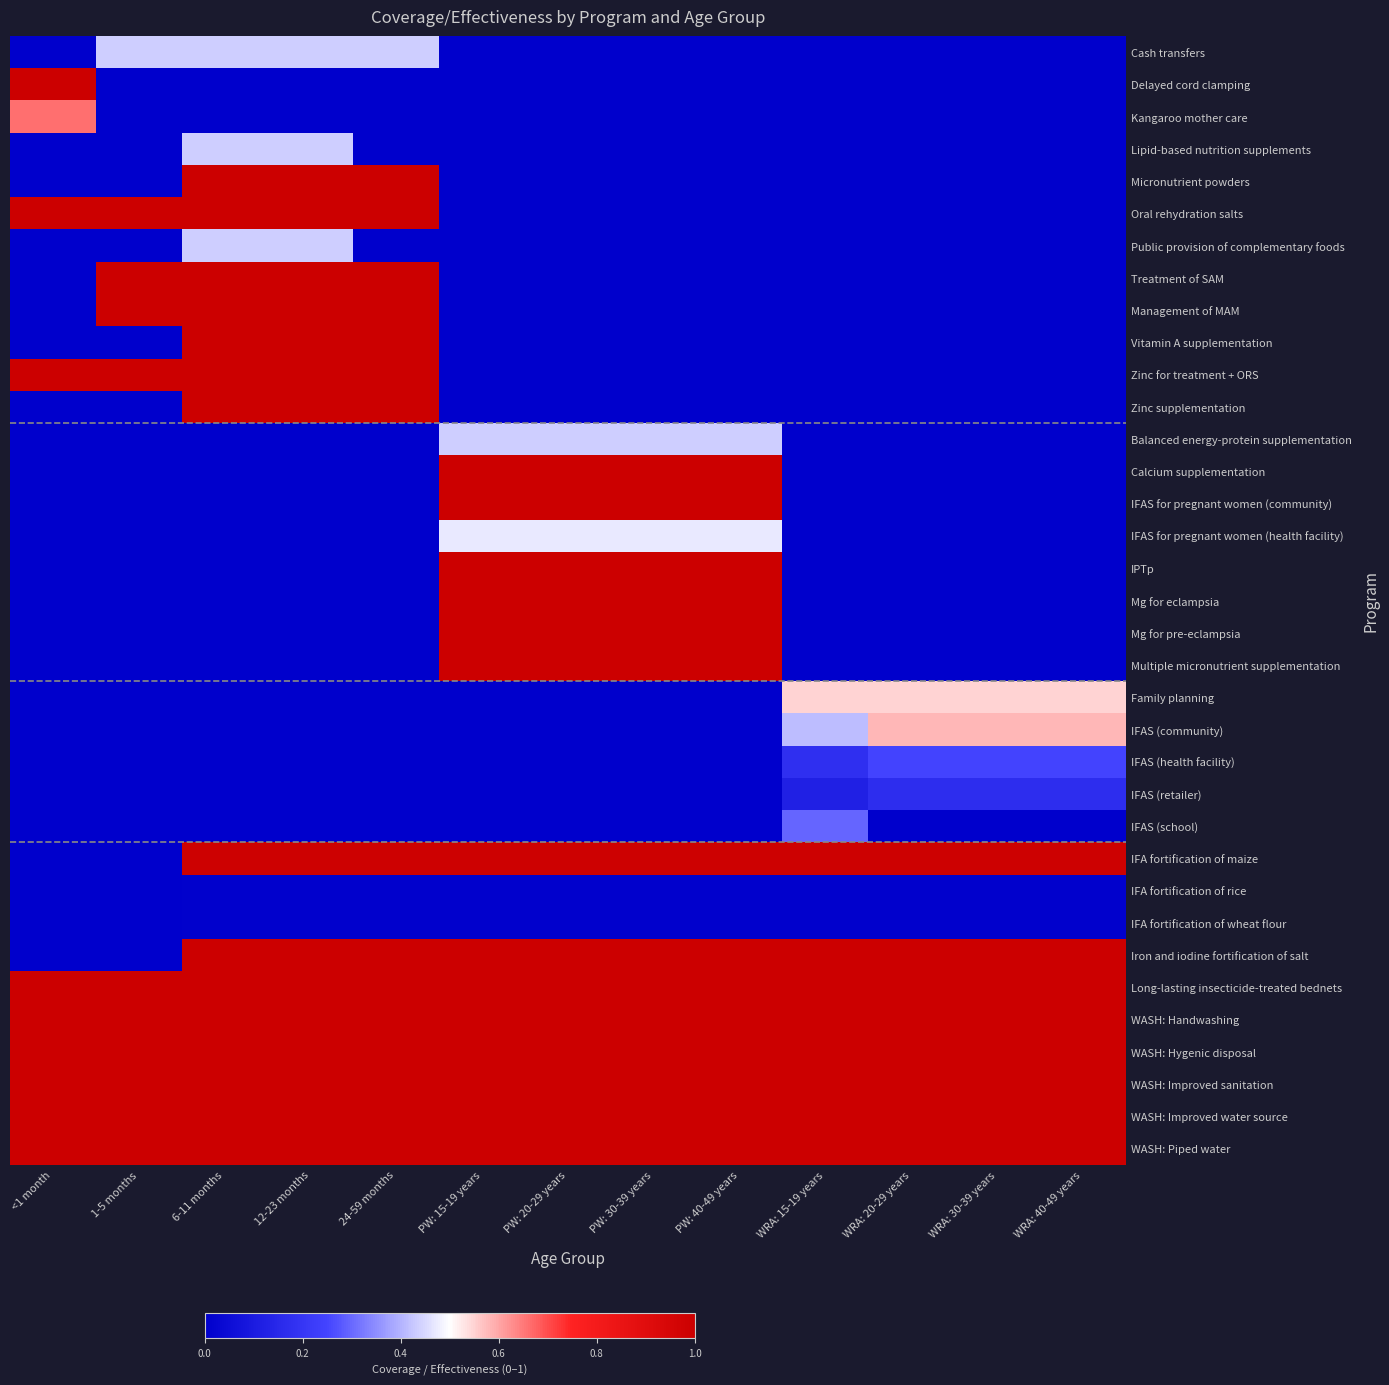

Reading left to right, list all the values displayed in this chart.

Cash transfers: <1 month=0.0	1-5 months=0.4	6-11 months=0.4	12-23 months=0.4	24-59 months=0.4	PW: 15-19 years=0.0	PW: 20-29 years=0.0	PW: 30-39 years=0.0	PW: 40-49 years=0.0	WRA: 15-19 years=0.0	WRA: 20-29 years=0.0	WRA: 30-39 years=0.0	WRA: 40-49 years=0.0
Delayed cord clamping: <1 month=1.0	1-5 months=0.0	6-11 months=0.0	12-23 months=0.0	24-59 months=0.0	PW: 15-19 years=0.0	PW: 20-29 years=0.0	PW: 30-39 years=0.0	PW: 40-49 years=0.0	WRA: 15-19 years=0.0	WRA: 20-29 years=0.0	WRA: 30-39 years=0.0	WRA: 40-49 years=0.0
Kangaroo mother care: <1 month=0.7	1-5 months=0.0	6-11 months=0.0	12-23 months=0.0	24-59 months=0.0	PW: 15-19 years=0.0	PW: 20-29 years=0.0	PW: 30-39 years=0.0	PW: 40-49 years=0.0	WRA: 15-19 years=0.0	WRA: 20-29 years=0.0	WRA: 30-39 years=0.0	WRA: 40-49 years=0.0
Lipid-based nutrition supplements: <1 month=0.0	1-5 months=0.0	6-11 months=0.4	12-23 months=0.4	24-59 months=0.0	PW: 15-19 years=0.0	PW: 20-29 years=0.0	PW: 30-39 years=0.0	PW: 40-49 years=0.0	WRA: 15-19 years=0.0	WRA: 20-29 years=0.0	WRA: 30-39 years=0.0	WRA: 40-49 years=0.0
Micronutrient powders: <1 month=0.0	1-5 months=0.0	6-11 months=1.0	12-23 months=1.0	24-59 months=1.0	PW: 15-19 years=0.0	PW: 20-29 years=0.0	PW: 30-39 years=0.0	PW: 40-49 years=0.0	WRA: 15-19 years=0.0	WRA: 20-29 years=0.0	WRA: 30-39 years=0.0	WRA: 40-49 years=0.0
Oral rehydration salts: <1 month=1.0	1-5 months=1.0	6-11 months=1.0	12-23 months=1.0	24-59 months=1.0	PW: 15-19 years=0.0	PW: 20-29 years=0.0	PW: 30-39 years=0.0	PW: 40-49 years=0.0	WRA: 15-19 years=0.0	WRA: 20-29 years=0.0	WRA: 30-39 years=0.0	WRA: 40-49 years=0.0
Public provision of complementary foods: <1 month=0.0	1-5 months=0.0	6-11 months=0.4	12-23 months=0.4	24-59 months=0.0	PW: 15-19 years=0.0	PW: 20-29 years=0.0	PW: 30-39 years=0.0	PW: 40-49 years=0.0	WRA: 15-19 years=0.0	WRA: 20-29 years=0.0	WRA: 30-39 years=0.0	WRA: 40-49 years=0.0
Treatment of SAM: <1 month=0.0	1-5 months=1.0	6-11 months=1.0	12-23 months=1.0	24-59 months=1.0	PW: 15-19 years=0.0	PW: 20-29 years=0.0	PW: 30-39 years=0.0	PW: 40-49 years=0.0	WRA: 15-19 years=0.0	WRA: 20-29 years=0.0	WRA: 30-39 years=0.0	WRA: 40-49 years=0.0
Management of MAM: <1 month=0.0	1-5 months=1.0	6-11 months=1.0	12-23 months=1.0	24-59 months=1.0	PW: 15-19 years=0.0	PW: 20-29 years=0.0	PW: 30-39 years=0.0	PW: 40-49 years=0.0	WRA: 15-19 years=0.0	WRA: 20-29 years=0.0	WRA: 30-39 years=0.0	WRA: 40-49 years=0.0
Vitamin A supplementation: <1 month=0.0	1-5 months=0.0	6-11 months=1.0	12-23 months=1.0	24-59 months=1.0	PW: 15-19 years=0.0	PW: 20-29 years=0.0	PW: 30-39 years=0.0	PW: 40-49 years=0.0	WRA: 15-19 years=0.0	WRA: 20-29 years=0.0	WRA: 30-39 years=0.0	WRA: 40-49 years=0.0
Zinc for treatment + ORS: <1 month=1.0	1-5 months=1.0	6-11 months=1.0	12-23 months=1.0	24-59 months=1.0	PW: 15-19 years=0.0	PW: 20-29 years=0.0	PW: 30-39 years=0.0	PW: 40-49 years=0.0	WRA: 15-19 years=0.0	WRA: 20-29 years=0.0	WRA: 30-39 years=0.0	WRA: 40-49 years=0.0
Zinc supplementation: <1 month=0.0	1-5 months=0.0	6-11 months=1.0	12-23 months=1.0	24-59 months=1.0	PW: 15-19 years=0.0	PW: 20-29 years=0.0	PW: 30-39 years=0.0	PW: 40-49 years=0.0	WRA: 15-19 years=0.0	WRA: 20-29 years=0.0	WRA: 30-39 years=0.0	WRA: 40-49 years=0.0
Balanced energy-protein supplementation: <1 month=0.0	1-5 months=0.0	6-11 months=0.0	12-23 months=0.0	24-59 months=0.0	PW: 15-19 years=0.4	PW: 20-29 years=0.4	PW: 30-39 years=0.4	PW: 40-49 years=0.4	WRA: 15-19 years=0.0	WRA: 20-29 years=0.0	WRA: 30-39 years=0.0	WRA: 40-49 years=0.0
Calcium supplementation: <1 month=0.0	1-5 months=0.0	6-11 months=0.0	12-23 months=0.0	24-59 months=0.0	PW: 15-19 years=1.0	PW: 20-29 years=1.0	PW: 30-39 years=1.0	PW: 40-49 years=1.0	WRA: 15-19 years=0.0	WRA: 20-29 years=0.0	WRA: 30-39 years=0.0	WRA: 40-49 years=0.0
IFAS for pregnant women (community): <1 month=0.0	1-5 months=0.0	6-11 months=0.0	12-23 months=0.0	24-59 months=0.0	PW: 15-19 years=1.0	PW: 20-29 years=1.0	PW: 30-39 years=1.0	PW: 40-49 years=1.0	WRA: 15-19 years=0.0	WRA: 20-29 years=0.0	WRA: 30-39 years=0.0	WRA: 40-49 years=0.0
IFAS for pregnant women (health facility): <1 month=0.0	1-5 months=0.0	6-11 months=0.0	12-23 months=0.0	24-59 months=0.0	PW: 15-19 years=0.5	PW: 20-29 years=0.5	PW: 30-39 years=0.5	PW: 40-49 years=0.5	WRA: 15-19 years=0.0	WRA: 20-29 years=0.0	WRA: 30-39 years=0.0	WRA: 40-49 years=0.0
IPTp: <1 month=0.0	1-5 months=0.0	6-11 months=0.0	12-23 months=0.0	24-59 months=0.0	PW: 15-19 years=1.0	PW: 20-29 years=1.0	PW: 30-39 years=1.0	PW: 40-49 years=1.0	WRA: 15-19 years=0.0	WRA: 20-29 years=0.0	WRA: 30-39 years=0.0	WRA: 40-49 years=0.0
Mg for eclampsia: <1 month=0.0	1-5 months=0.0	6-11 months=0.0	12-23 months=0.0	24-59 months=0.0	PW: 15-19 years=1.0	PW: 20-29 years=1.0	PW: 30-39 years=1.0	PW: 40-49 years=1.0	WRA: 15-19 years=0.0	WRA: 20-29 years=0.0	WRA: 30-39 years=0.0	WRA: 40-49 years=0.0
Mg for pre-eclampsia: <1 month=0.0	1-5 months=0.0	6-11 months=0.0	12-23 months=0.0	24-59 months=0.0	PW: 15-19 years=1.0	PW: 20-29 years=1.0	PW: 30-39 years=1.0	PW: 40-49 years=1.0	WRA: 15-19 years=0.0	WRA: 20-29 years=0.0	WRA: 30-39 years=0.0	WRA: 40-49 years=0.0
Multiple micronutrient supplementation: <1 month=0.0	1-5 months=0.0	6-11 months=0.0	12-23 months=0.0	24-59 months=0.0	PW: 15-19 years=1.0	PW: 20-29 years=1.0	PW: 30-39 years=1.0	PW: 40-49 years=1.0	WRA: 15-19 years=0.0	WRA: 20-29 years=0.0	WRA: 30-39 years=0.0	WRA: 40-49 years=0.0
Family planning: <1 month=0.0	1-5 months=0.0	6-11 months=0.0	12-23 months=0.0	24-59 months=0.0	PW: 15-19 years=0.0	PW: 20-29 years=0.0	PW: 30-39 years=0.0	PW: 40-49 years=0.0	WRA: 15-19 years=0.6	WRA: 20-29 years=0.6	WRA: 30-39 years=0.6	WRA: 40-49 years=0.6
IFAS (community): <1 month=0.0	1-5 months=0.0	6-11 months=0.0	12-23 months=0.0	24-59 months=0.0	PW: 15-19 years=0.0	PW: 20-29 years=0.0	PW: 30-39 years=0.0	PW: 40-49 years=0.0	WRA: 15-19 years=0.4	WRA: 20-29 years=0.6	WRA: 30-39 years=0.6	WRA: 40-49 years=0.6
IFAS (health facility): <1 month=0.0	1-5 months=0.0	6-11 months=0.0	12-23 months=0.0	24-59 months=0.0	PW: 15-19 years=0.0	PW: 20-29 years=0.0	PW: 30-39 years=0.0	PW: 40-49 years=0.0	WRA: 15-19 years=0.2	WRA: 20-29 years=0.2	WRA: 30-39 years=0.2	WRA: 40-49 years=0.2
IFAS (retailer): <1 month=0.0	1-5 months=0.0	6-11 months=0.0	12-23 months=0.0	24-59 months=0.0	PW: 15-19 years=0.0	PW: 20-29 years=0.0	PW: 30-39 years=0.0	PW: 40-49 years=0.0	WRA: 15-19 years=0.1	WRA: 20-29 years=0.2	WRA: 30-39 years=0.2	WRA: 40-49 years=0.2
IFAS (school): <1 month=0.0	1-5 months=0.0	6-11 months=0.0	12-23 months=0.0	24-59 months=0.0	PW: 15-19 years=0.0	PW: 20-29 years=0.0	PW: 30-39 years=0.0	PW: 40-49 years=0.0	WRA: 15-19 years=0.3	WRA: 20-29 years=0.0	WRA: 30-39 years=0.0	WRA: 40-49 years=0.0
IFA fortification of maize: <1 month=0.0	1-5 months=0.0	6-11 months=1.0	12-23 months=1.0	24-59 months=1.0	PW: 15-19 years=1.0	PW: 20-29 years=1.0	PW: 30-39 years=1.0	PW: 40-49 years=1.0	WRA: 15-19 years=1.0	WRA: 20-29 years=1.0	WRA: 30-39 years=1.0	WRA: 40-49 years=1.0
IFA fortification of rice: <1 month=0.0	1-5 months=0.0	6-11 months=0.0	12-23 months=0.0	24-59 months=0.0	PW: 15-19 years=0.0	PW: 20-29 years=0.0	PW: 30-39 years=0.0	PW: 40-49 years=0.0	WRA: 15-19 years=0.0	WRA: 20-29 years=0.0	WRA: 30-39 years=0.0	WRA: 40-49 years=0.0
IFA fortification of wheat flour: <1 month=0.0	1-5 months=0.0	6-11 months=0.0	12-23 months=0.0	24-59 months=0.0	PW: 15-19 years=0.0	PW: 20-29 years=0.0	PW: 30-39 years=0.0	PW: 40-49 years=0.0	WRA: 15-19 years=0.0	WRA: 20-29 years=0.0	WRA: 30-39 years=0.0	WRA: 40-49 years=0.0
Iron and iodine fortification of salt: <1 month=0.0	1-5 months=0.0	6-11 months=1.0	12-23 months=1.0	24-59 months=1.0	PW: 15-19 years=1.0	PW: 20-29 years=1.0	PW: 30-39 years=1.0	PW: 40-49 years=1.0	WRA: 15-19 years=1.0	WRA: 20-29 years=1.0	WRA: 30-39 years=1.0	WRA: 40-49 years=1.0
Long-lasting insecticide-treated bednets: <1 month=1.0	1-5 months=1.0	6-11 months=1.0	12-23 months=1.0	24-59 months=1.0	PW: 15-19 years=1.0	PW: 20-29 years=1.0	PW: 30-39 years=1.0	PW: 40-49 years=1.0	WRA: 15-19 years=1.0	WRA: 20-29 years=1.0	WRA: 30-39 years=1.0	WRA: 40-49 years=1.0
WASH: Handwashing: <1 month=1.0	1-5 months=1.0	6-11 months=1.0	12-23 months=1.0	24-59 months=1.0	PW: 15-19 years=1.0	PW: 20-29 years=1.0	PW: 30-39 years=1.0	PW: 40-49 years=1.0	WRA: 15-19 years=1.0	WRA: 20-29 years=1.0	WRA: 30-39 years=1.0	WRA: 40-49 years=1.0
WASH: Hygenic disposal: <1 month=1.0	1-5 months=1.0	6-11 months=1.0	12-23 months=1.0	24-59 months=1.0	PW: 15-19 years=1.0	PW: 20-29 years=1.0	PW: 30-39 years=1.0	PW: 40-49 years=1.0	WRA: 15-19 years=1.0	WRA: 20-29 years=1.0	WRA: 30-39 years=1.0	WRA: 40-49 years=1.0
WASH: Improved sanitation: <1 month=1.0	1-5 months=1.0	6-11 months=1.0	12-23 months=1.0	24-59 months=1.0	PW: 15-19 years=1.0	PW: 20-29 years=1.0	PW: 30-39 years=1.0	PW: 40-49 years=1.0	WRA: 15-19 years=1.0	WRA: 20-29 years=1.0	WRA: 30-39 years=1.0	WRA: 40-49 years=1.0
WASH: Improved water source: <1 month=1.0	1-5 months=1.0	6-11 months=1.0	12-23 months=1.0	24-59 months=1.0	PW: 15-19 years=1.0	PW: 20-29 years=1.0	PW: 30-39 years=1.0	PW: 40-49 years=1.0	WRA: 15-19 years=1.0	WRA: 20-29 years=1.0	WRA: 30-39 years=1.0	WRA: 40-49 years=1.0
WASH: Piped water: <1 month=1.0	1-5 months=1.0	6-11 months=1.0	12-23 months=1.0	24-59 months=1.0	PW: 15-19 years=1.0	PW: 20-29 years=1.0	PW: 30-39 years=1.0	PW: 40-49 years=1.0	WRA: 15-19 years=1.0	WRA: 20-29 years=1.0	WRA: 30-39 years=1.0	WRA: 40-49 years=1.0